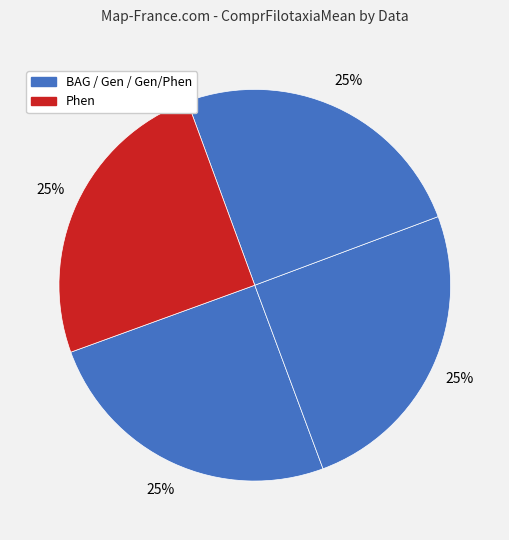

Count the number of slices in the pie.

4